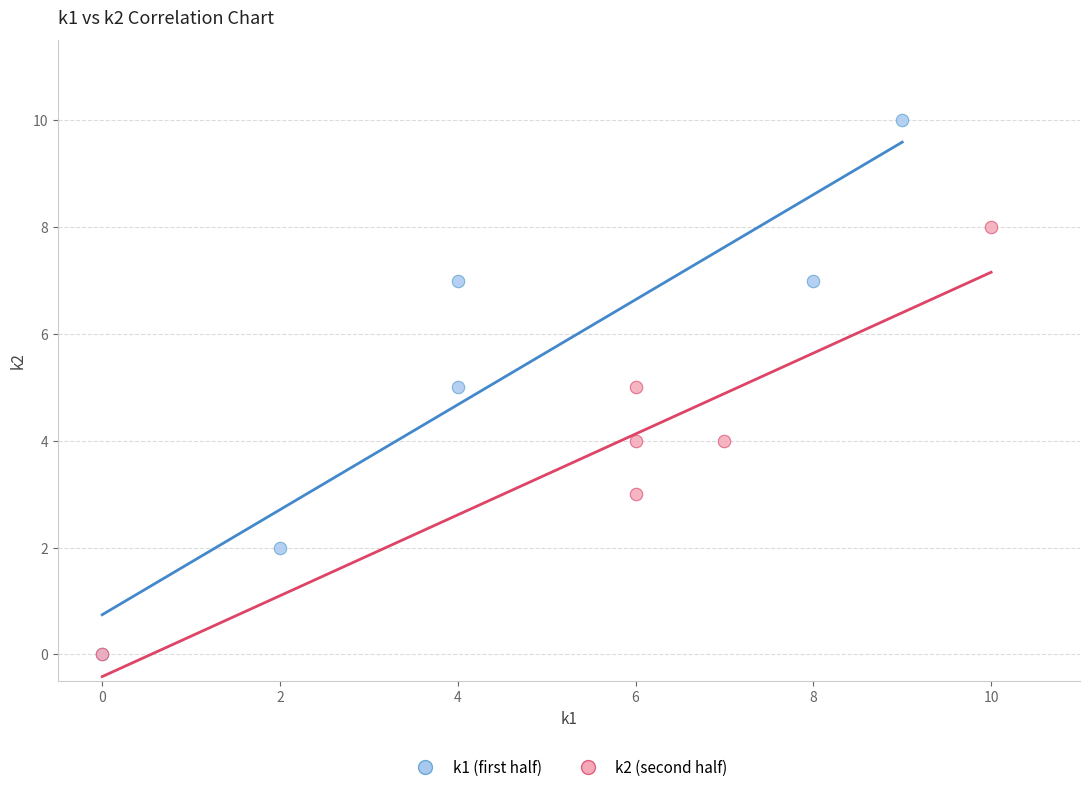

Which series contains the highest Y value?

k1 (first half)